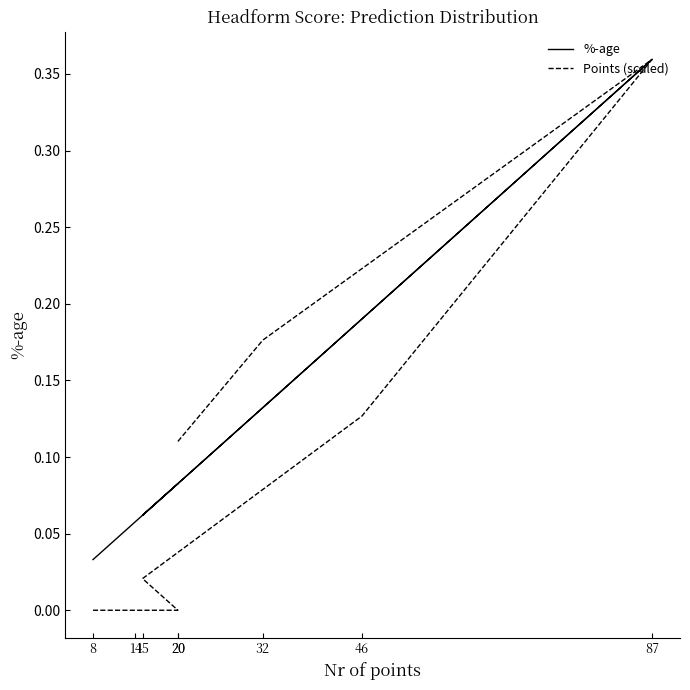

Does the chart have visible grid lines?

No